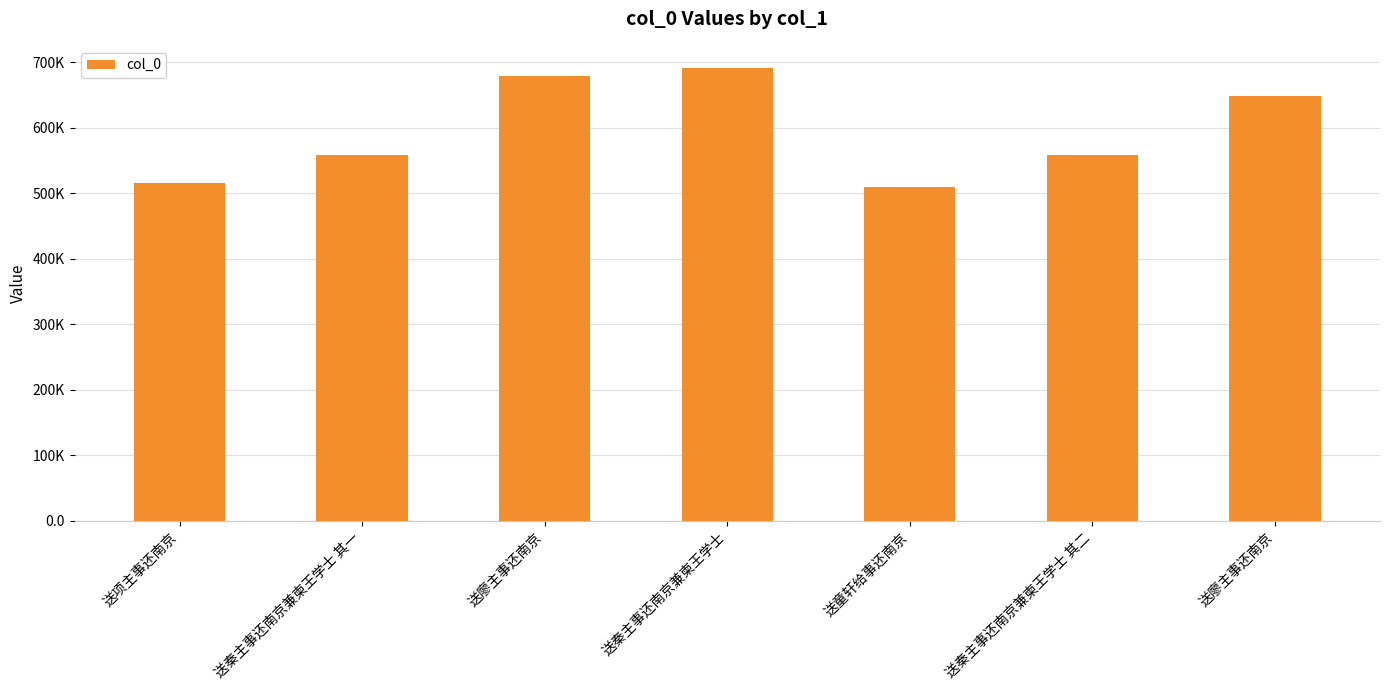

List the labels in order of value, largest first.

送秦主事还南京兼柬王学士, 送廖主事还南京, 送廖主事还南京, 送秦主事还南京兼柬王学士 其二, 送秦主事还南京兼柬王学士 其一, 送项主事还南京, 送童轩给事还南京